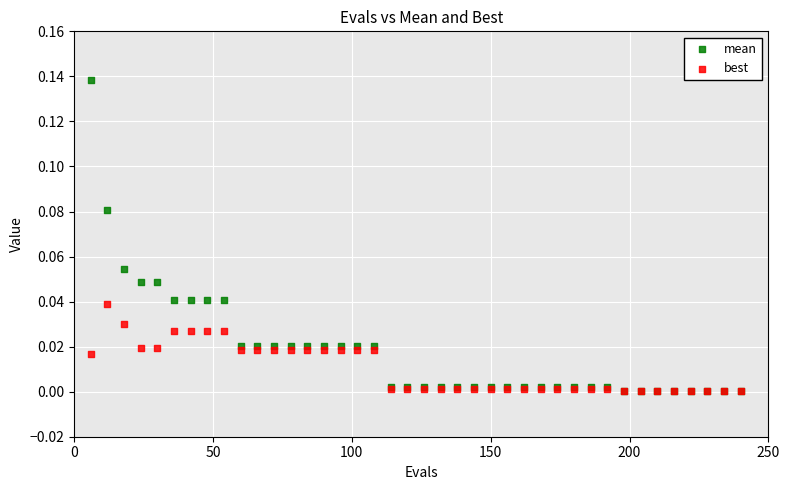

What are all the series names shown in the legend?

mean, best